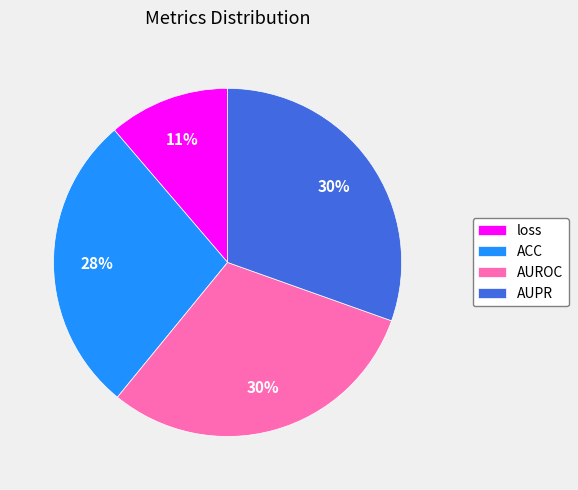

Which category has the smallest portion of the pie?

loss